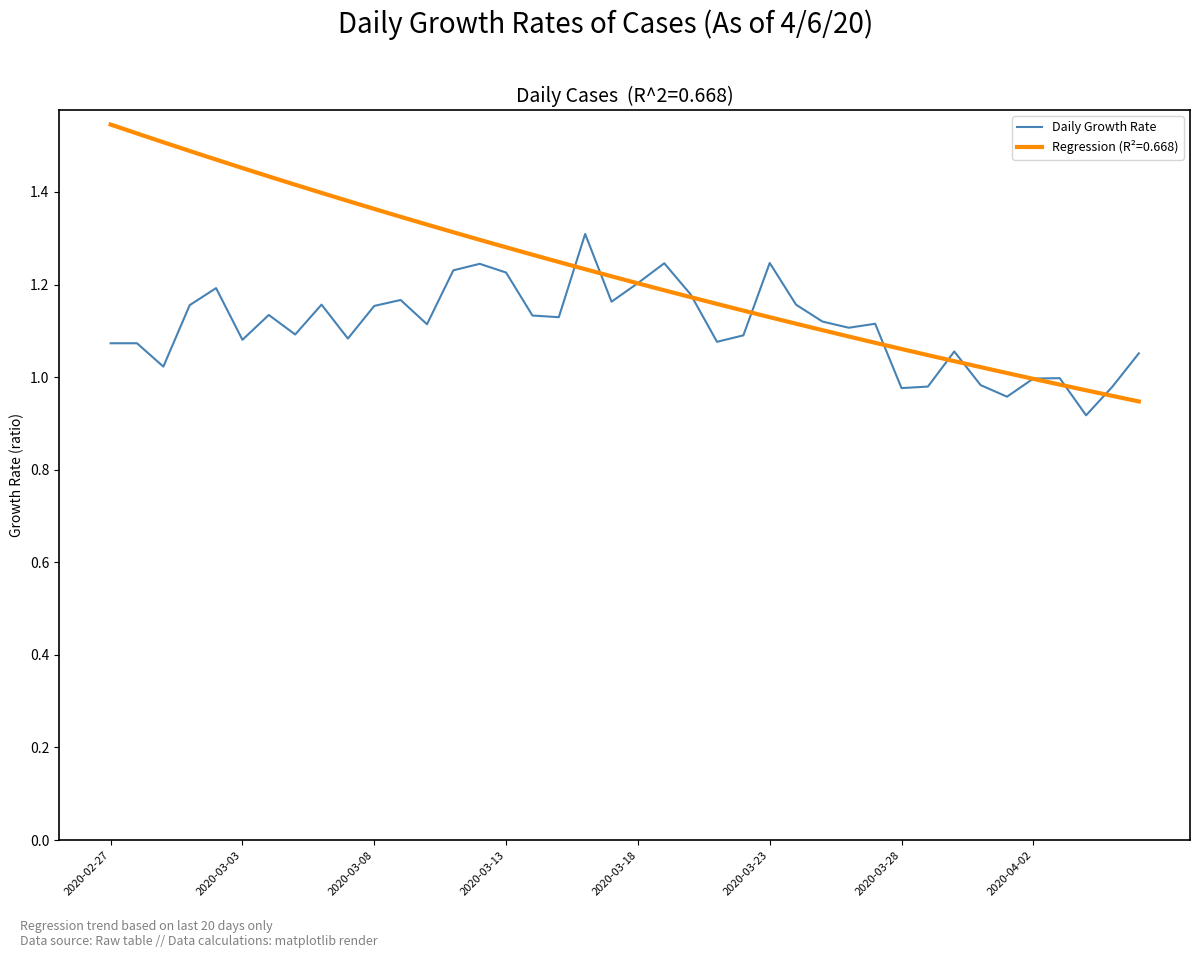

Which series has the largest total across all categories?

Regression (R²=0.668)